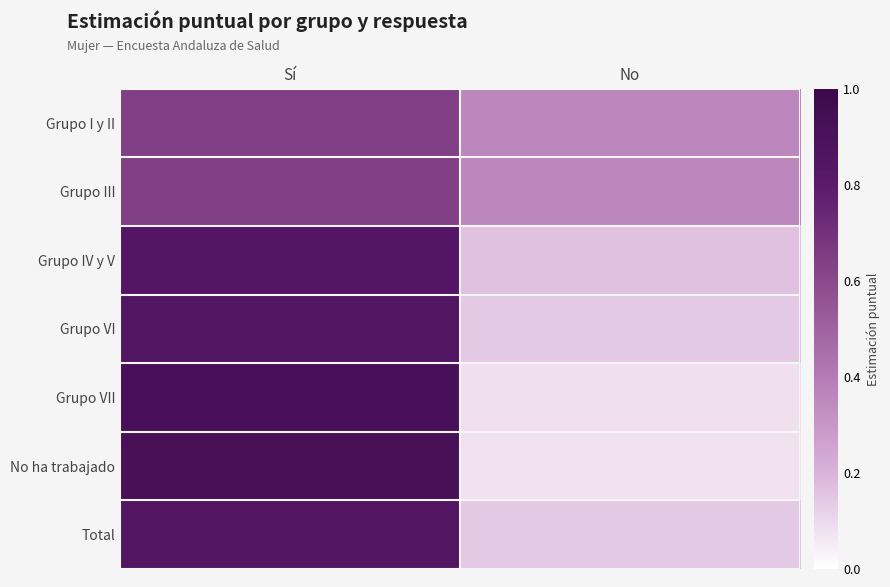

At No, list the series in order from largest to smallest.

Grupo III, Grupo I y II, Grupo IV y V, Total, Grupo VI, Grupo VII, No ha trabajado